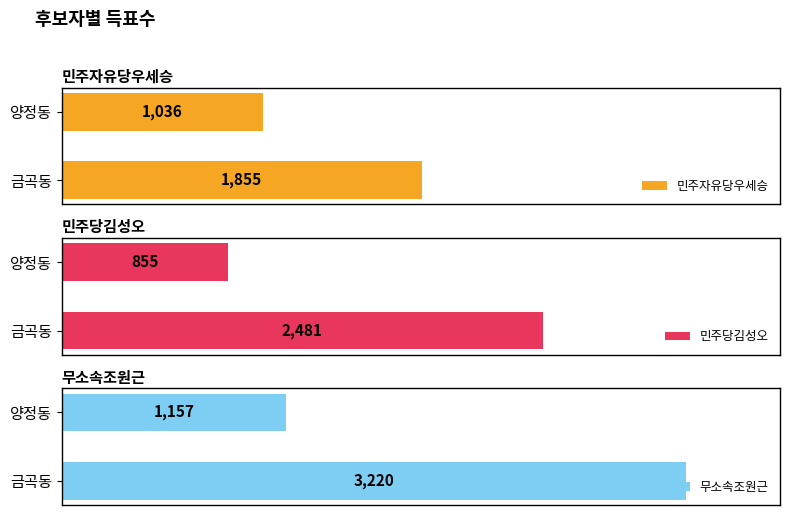

What is the value of the 민주당김성오 bar at the 1st from the left?

2481